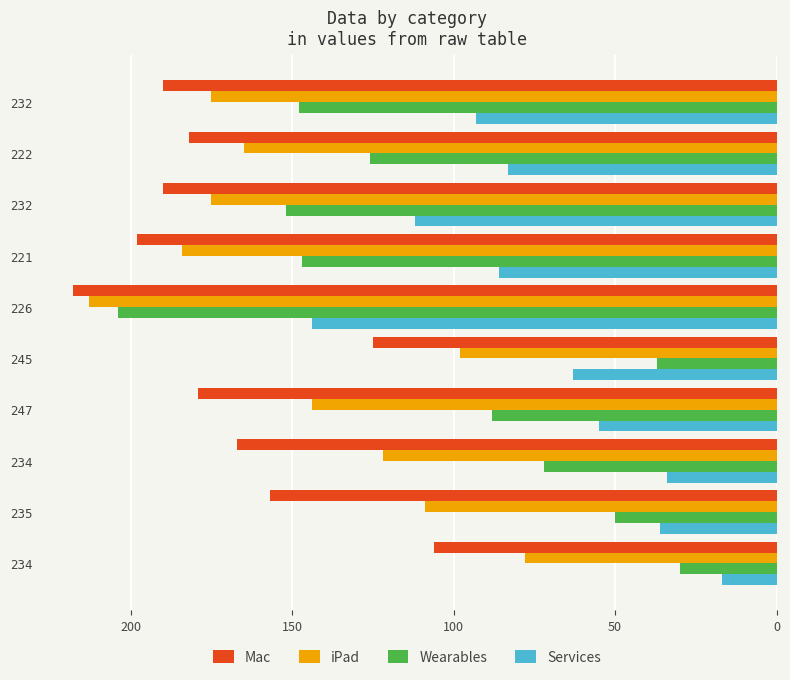

What is the sum of all Wearables values?

1054